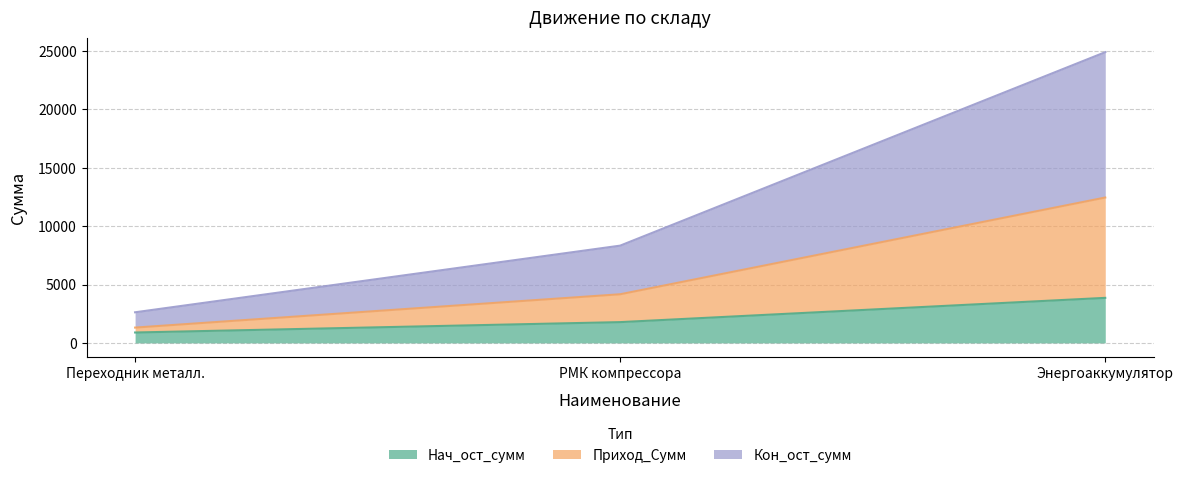

What is the value of the Нач_ост_сумм point at the 2nd from the left?

1779.7